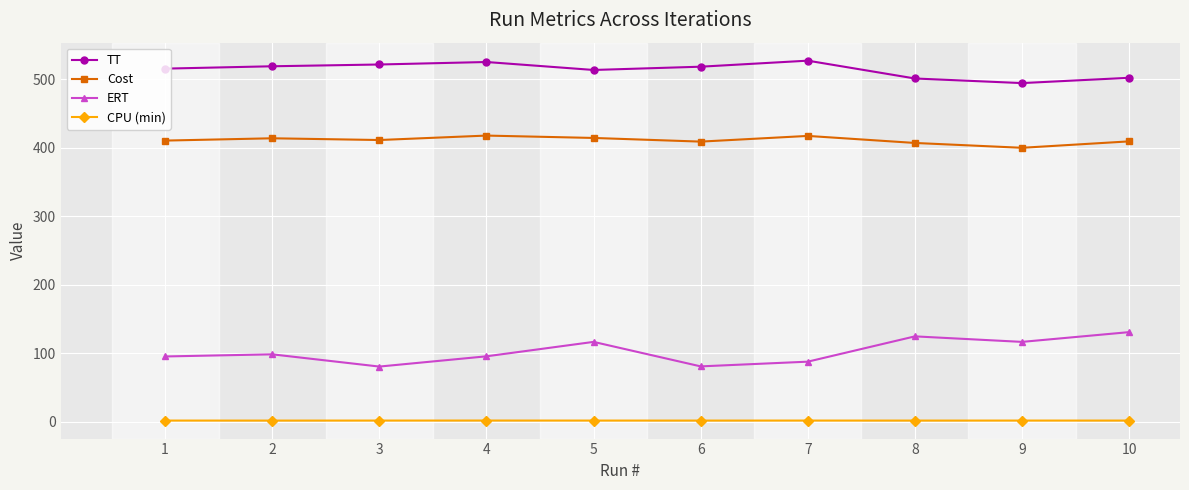

Which series has the largest range (max minus min)?

ERT